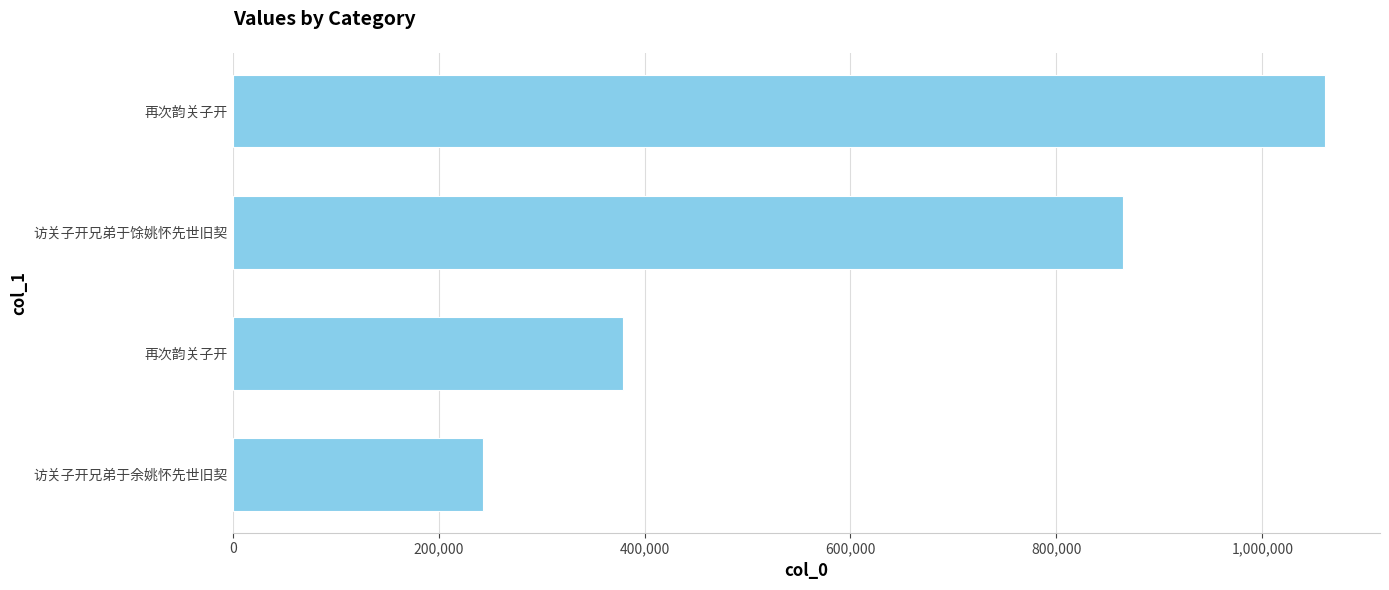

What is the difference between the second highest and second lowest values?

484682